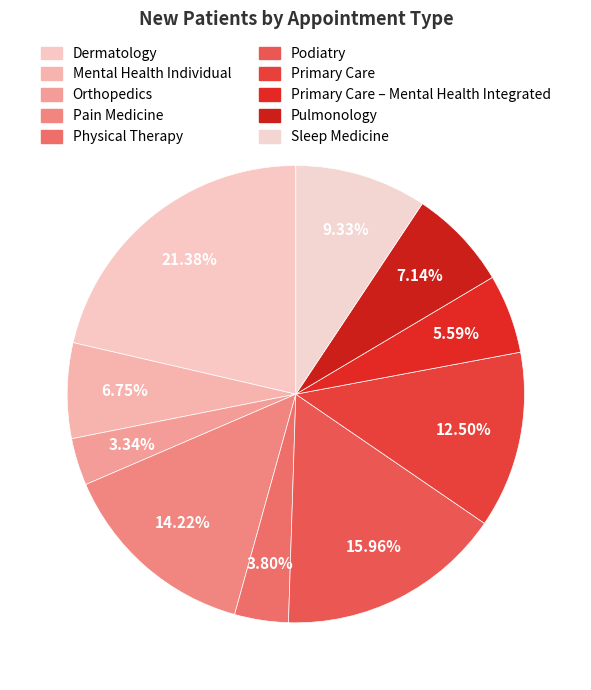

Does any single category account for the majority?

No